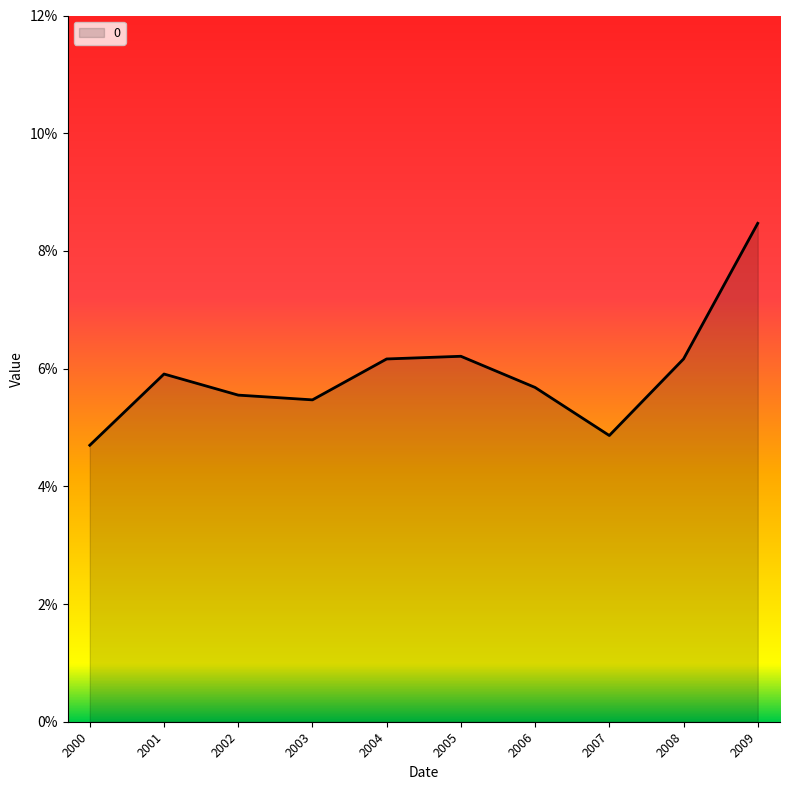

Rank the categories by value from lowest to highest.

2000, 2007, 2003, 2002, 2006, 2001, 2008, 2004, 2005, 2009